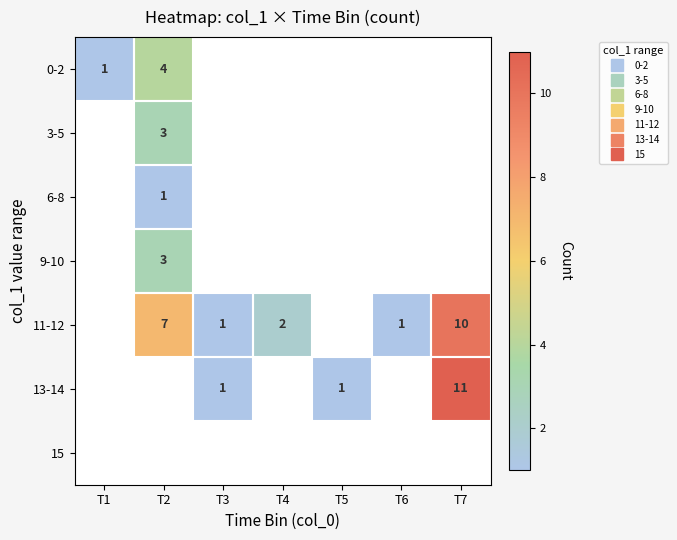

Between T2 and T3, which series saw the biggest shift?

11-12